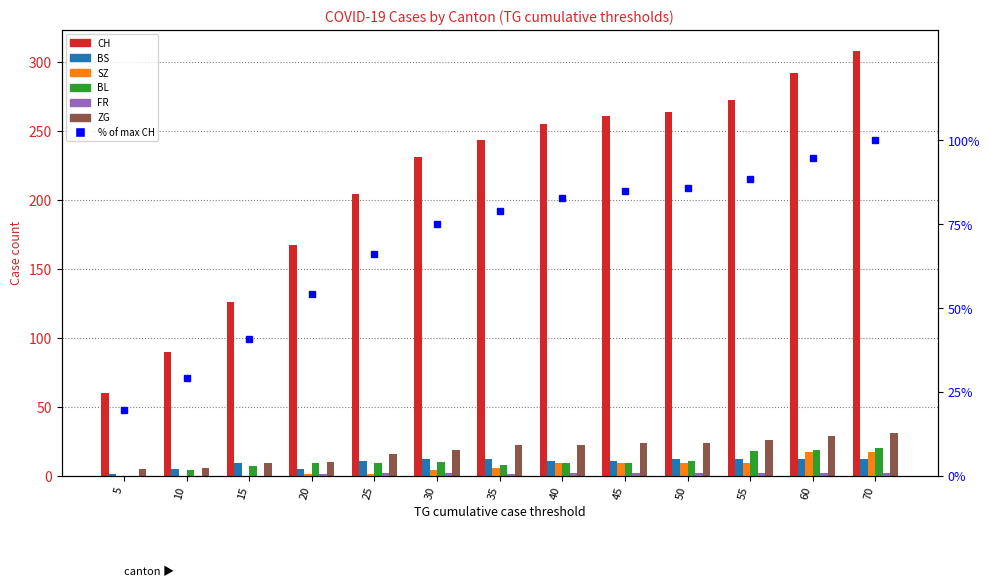

Which series has the widest spread of values?

CH